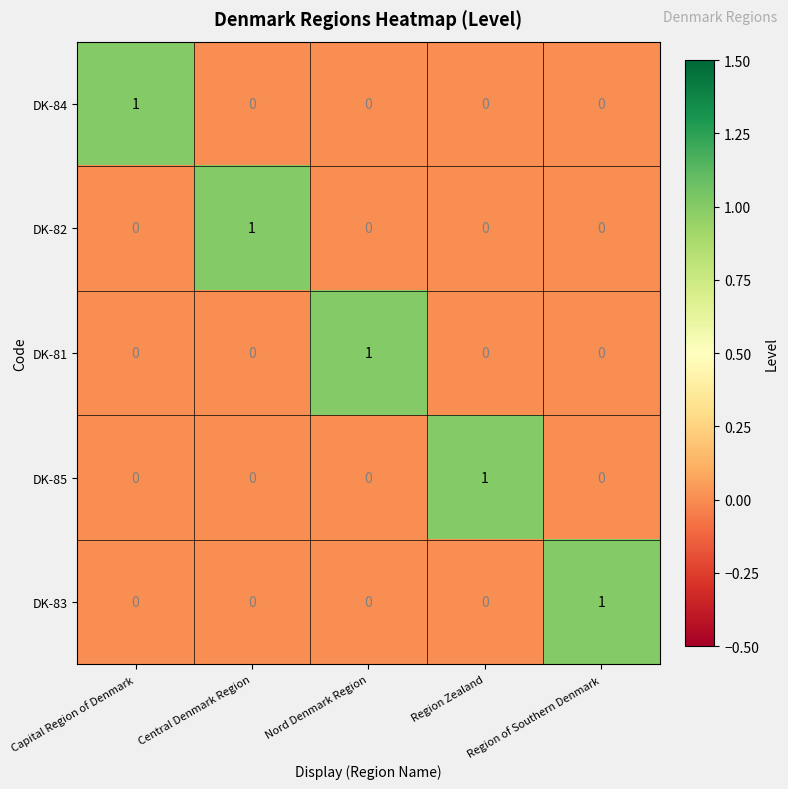

How many values in DK-83 are above zero?

1